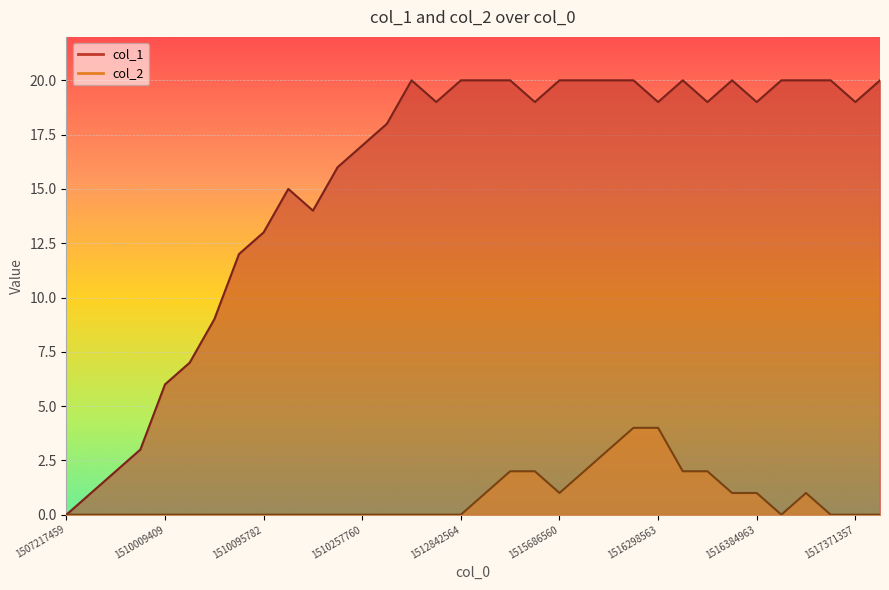

What is the average value of the col_1 series?

16